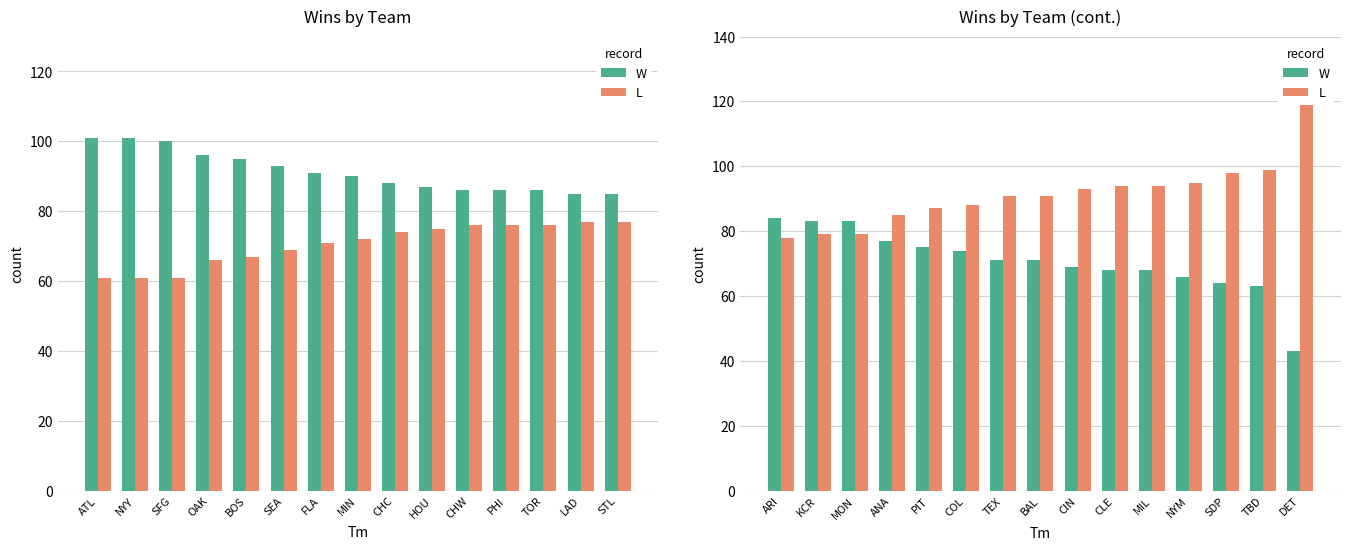

What is the highest value of the L series?

119